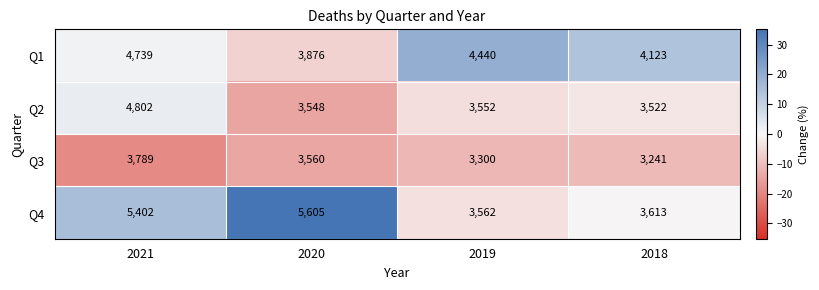

Is it true that Q2 equals 3552 at 2019?

True